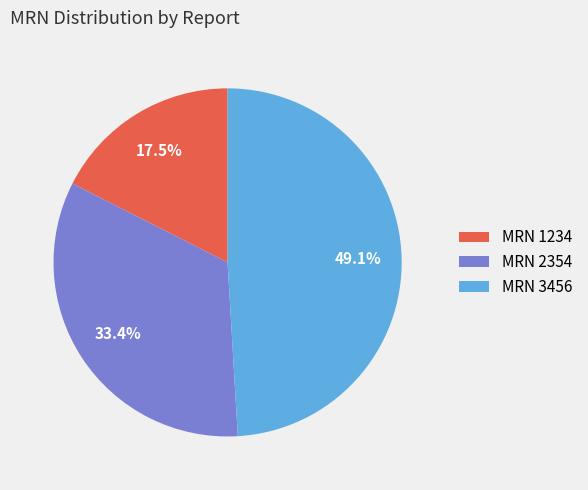

Count the number of slices in the pie.

3